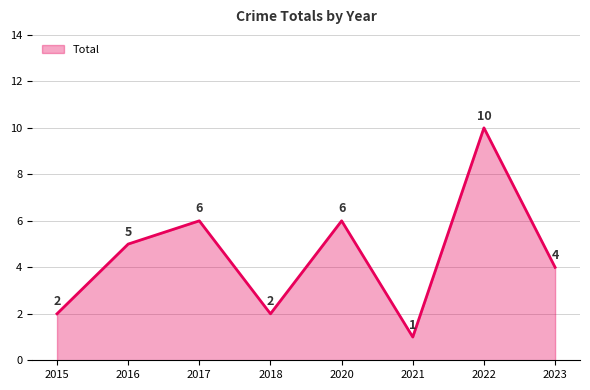

What is the difference between the values at 2021 and 2015?

1